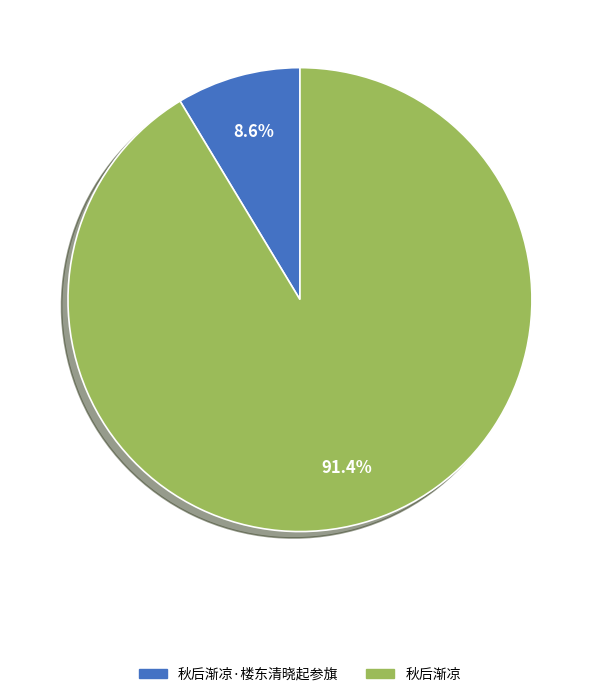

To the nearest percent, what is the average slice percentage?

50%